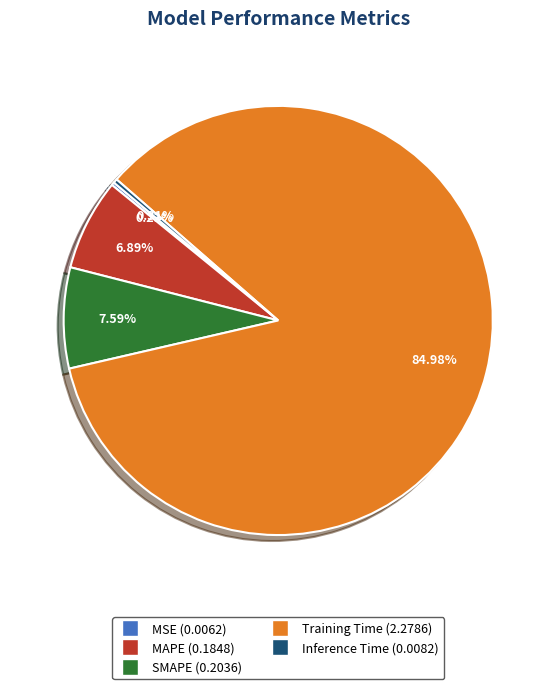

What portion of the pie excludes SMAPE?

92.4%